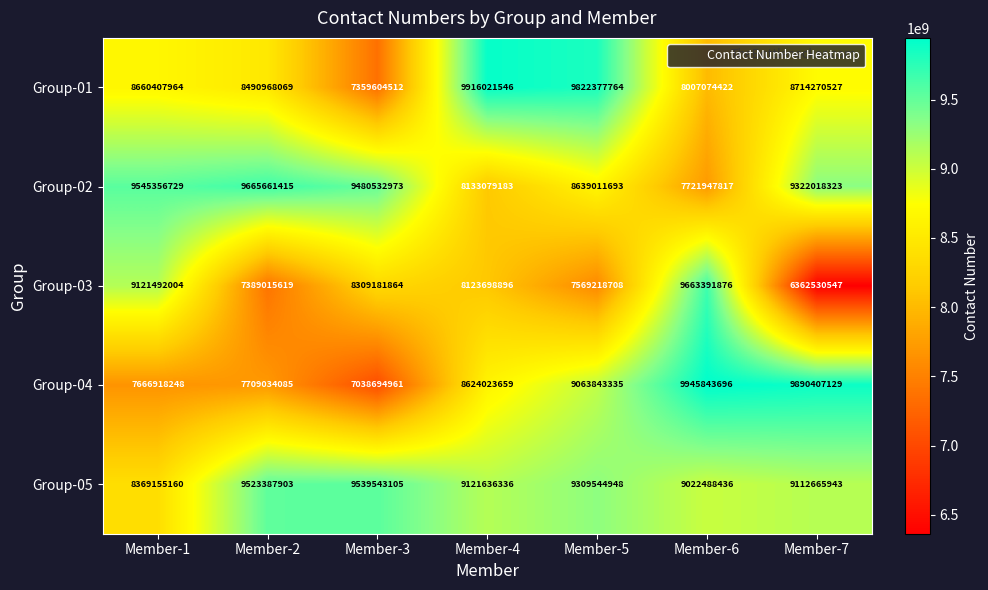

What is the difference between the Group-04 values at Member-1 and Member-5?

1396925087